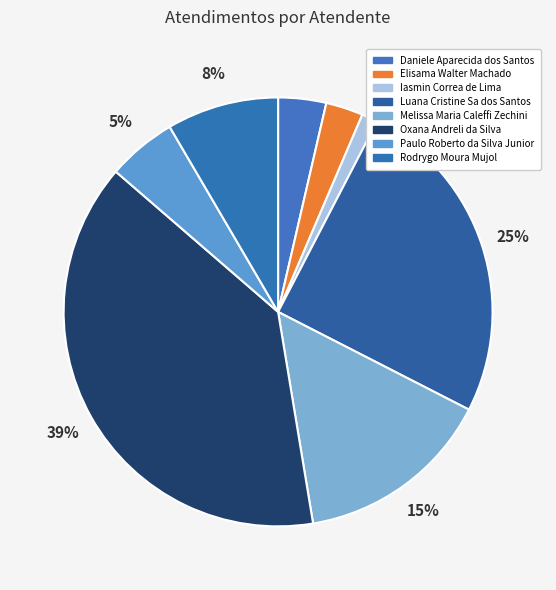

Count the number of slices in the pie.

8